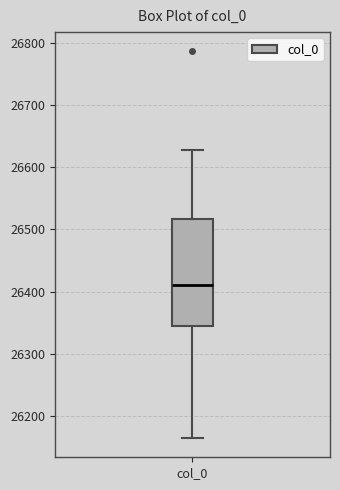

Transcribe this box plot: give where the median line is, the range the box spans, and where the two whiskers end, as read against the y-axis. The values are not printed on the chart, so give them approximately, as read against the axis.

median 26410, box 26340 to 26520, whiskers 26170 to 26630